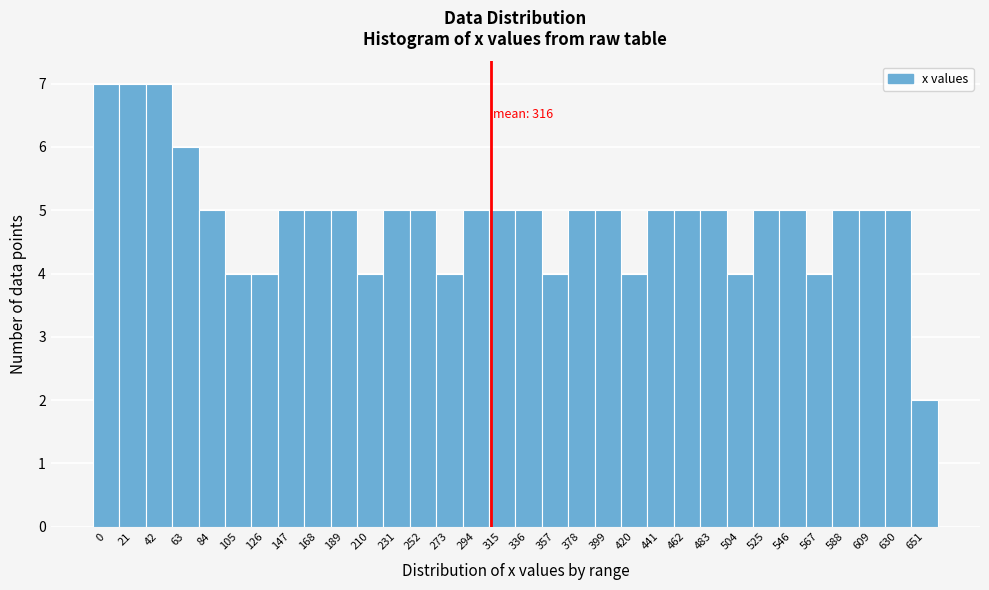

What is the value of the 31st bar from the left?

5